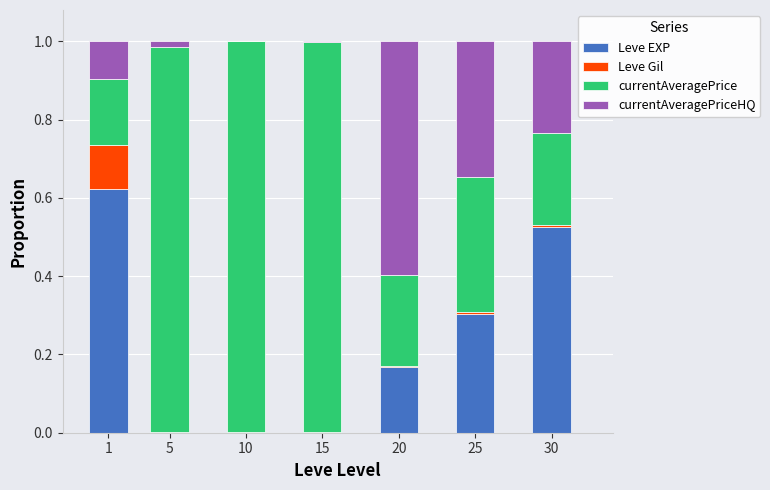

True or false: Leve EXP has a value of 0.0 at 5.

True